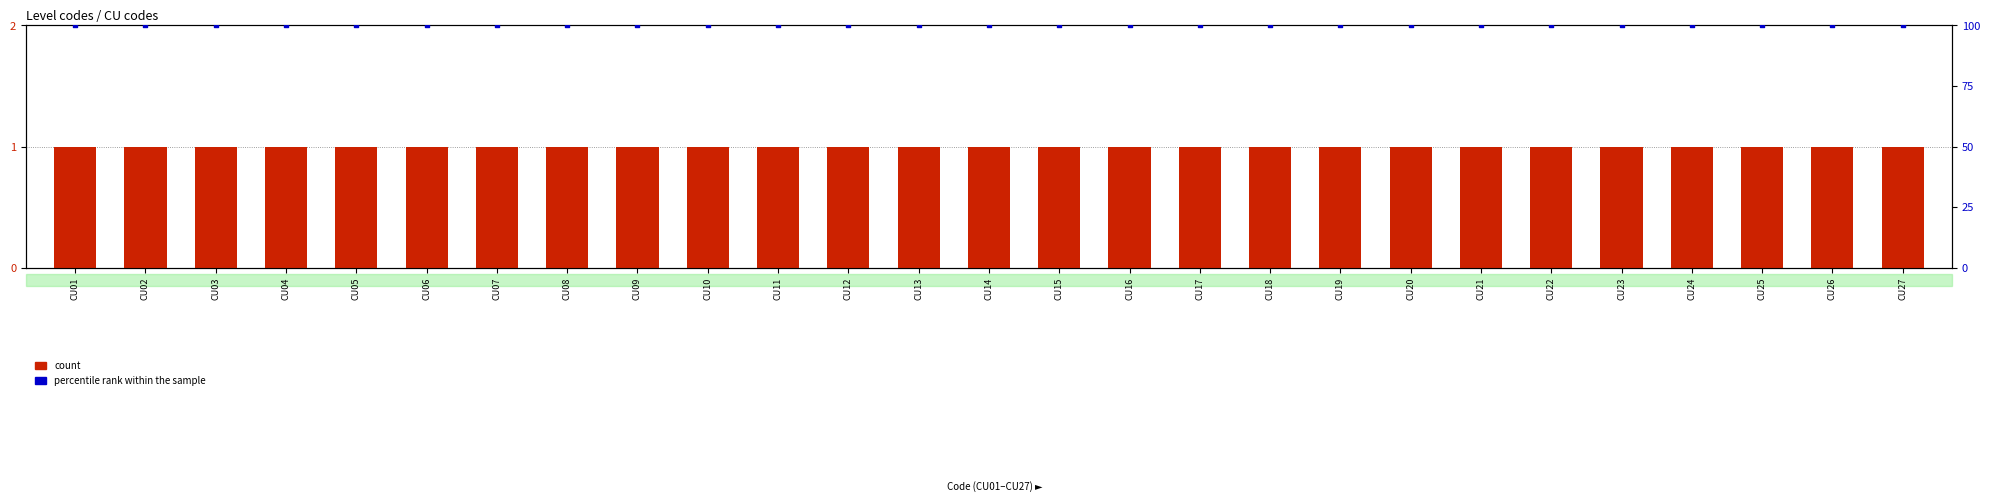

Which series has the largest total across all categories?

percentile rank within the sample